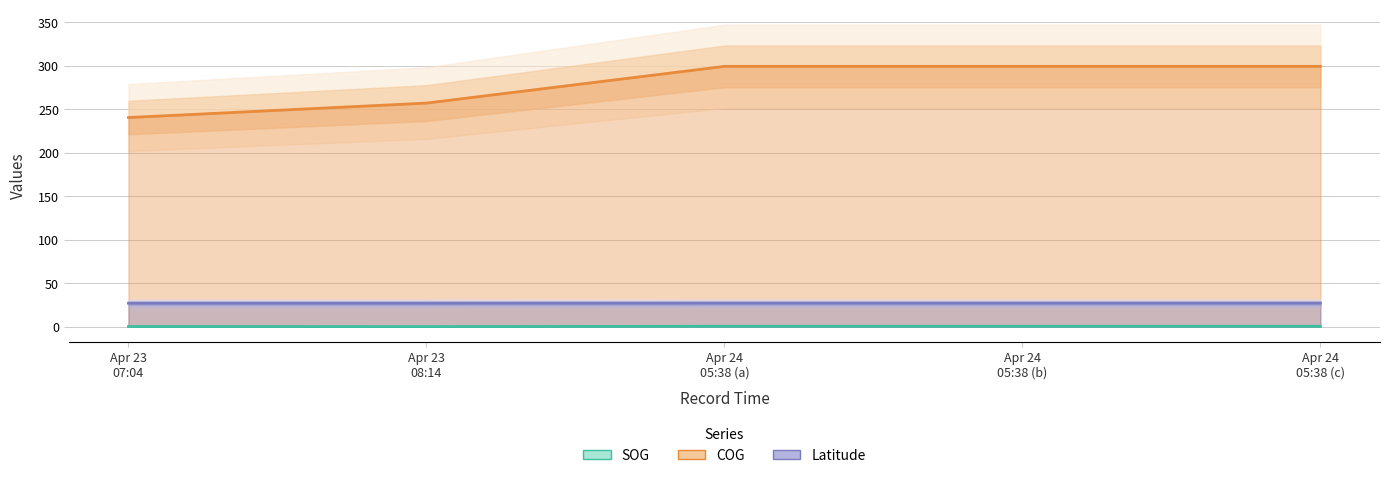

List the series in order of their peak value, highest first.

COG, Latitude, SOG